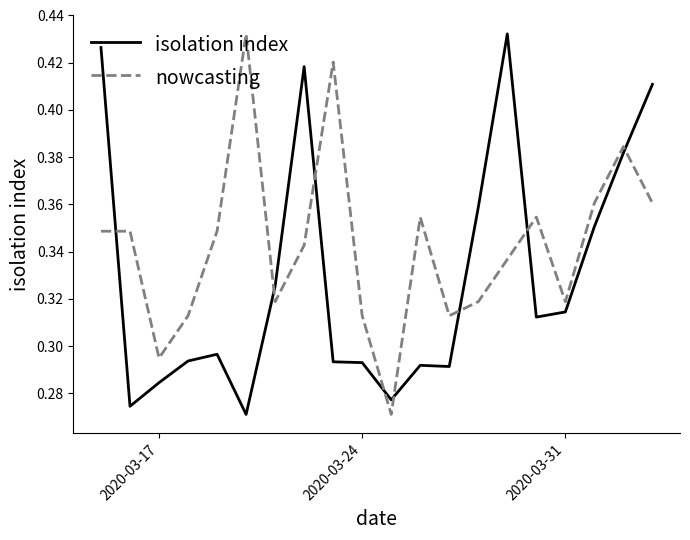

List the series in order of their overall mean, highest first.

nowcasting, isolation index